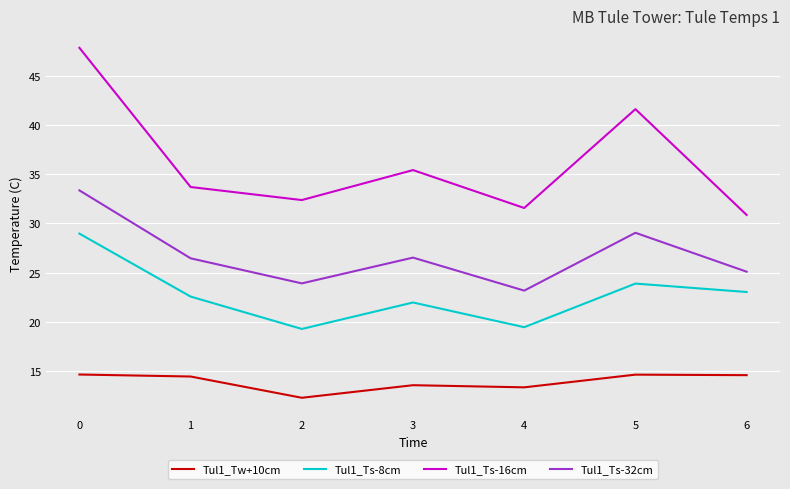

Does the chart have visible grid lines?

Yes